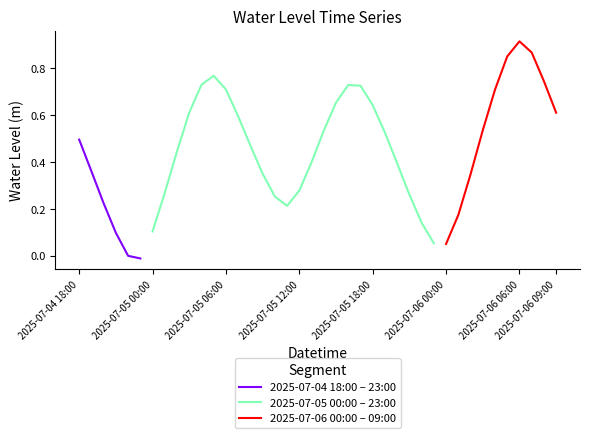

Reading left to right, transcribe all the data shown in this chart.

0.5	0.4	0.2	0.1	-0.0	-0.0	0.1	0.3	0.4	0.6	0.7	0.8	0.7	0.6	0.5	0.3	0.3	0.2	0.3	0.4	0.5	0.7	0.7	0.7	0.6	0.5	0.4	0.3	0.1	0.1	0.0	0.2	0.3	0.5	0.7	0.9	0.9	0.9	0.7	0.6